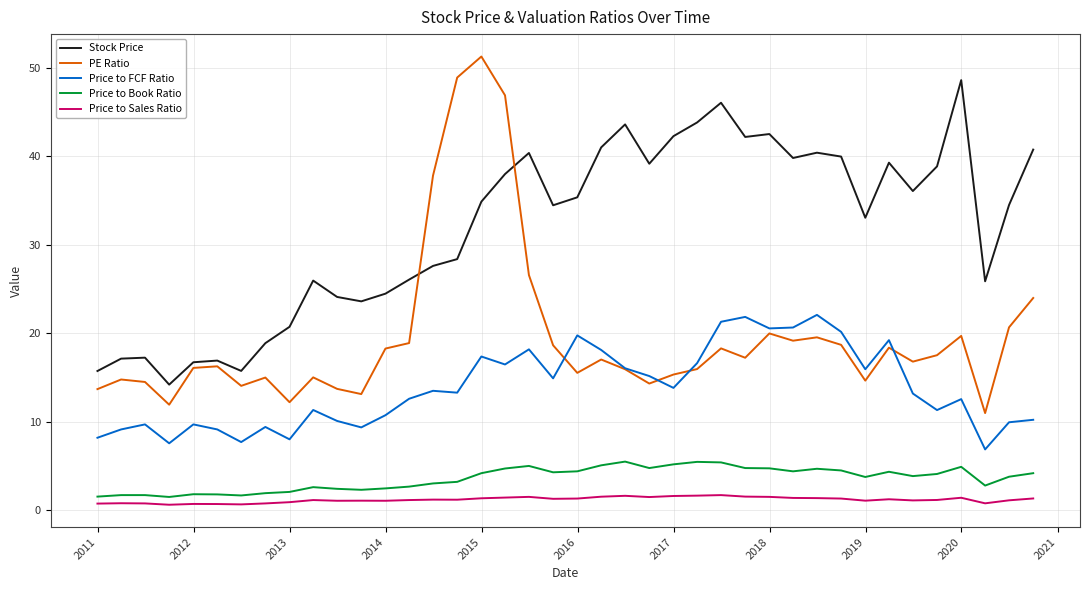

Which series has the widest spread of values?

PE Ratio